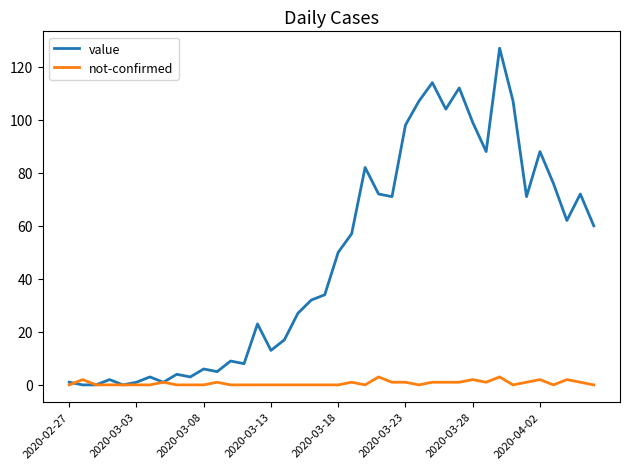

Which series has the largest range (max minus min)?

value